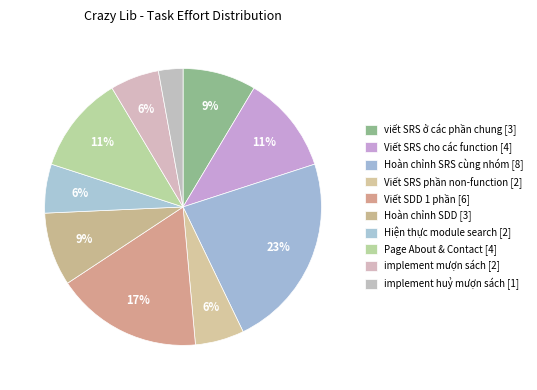

To the nearest percent, what percentage of the pie is Hoàn chỉnh SDD?

9%